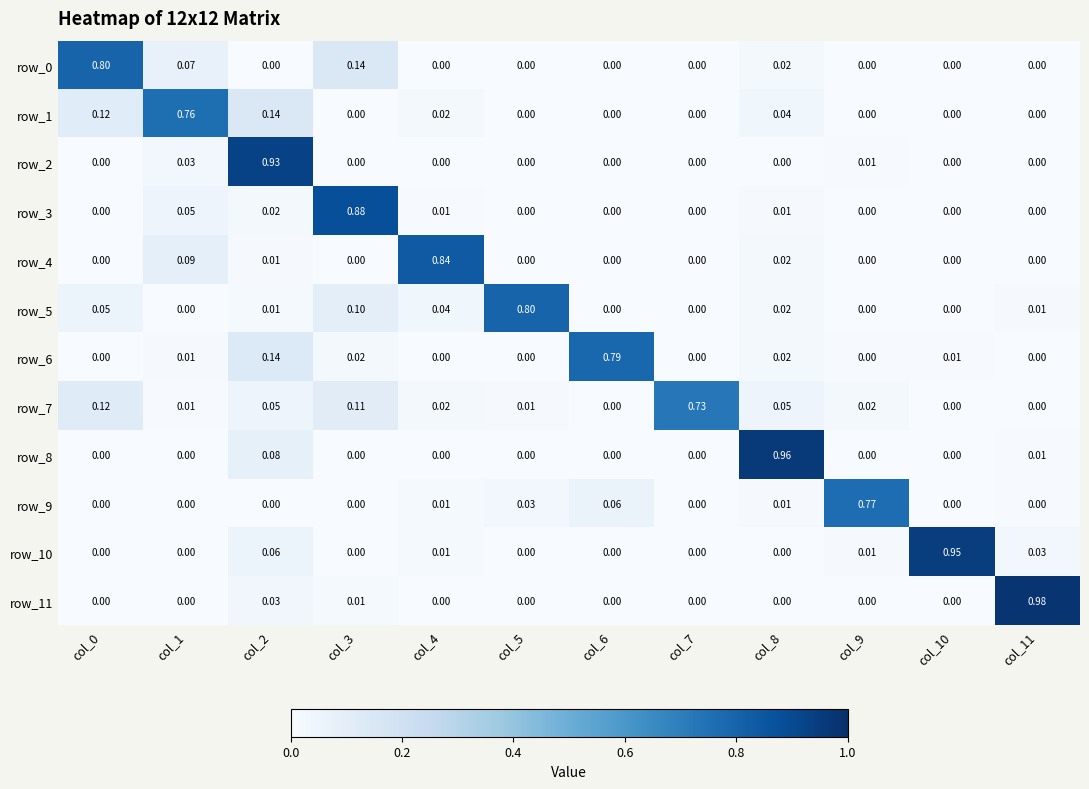

Is the value of row_0 at col_0 greater than the value of row_9 at col_3?

Yes